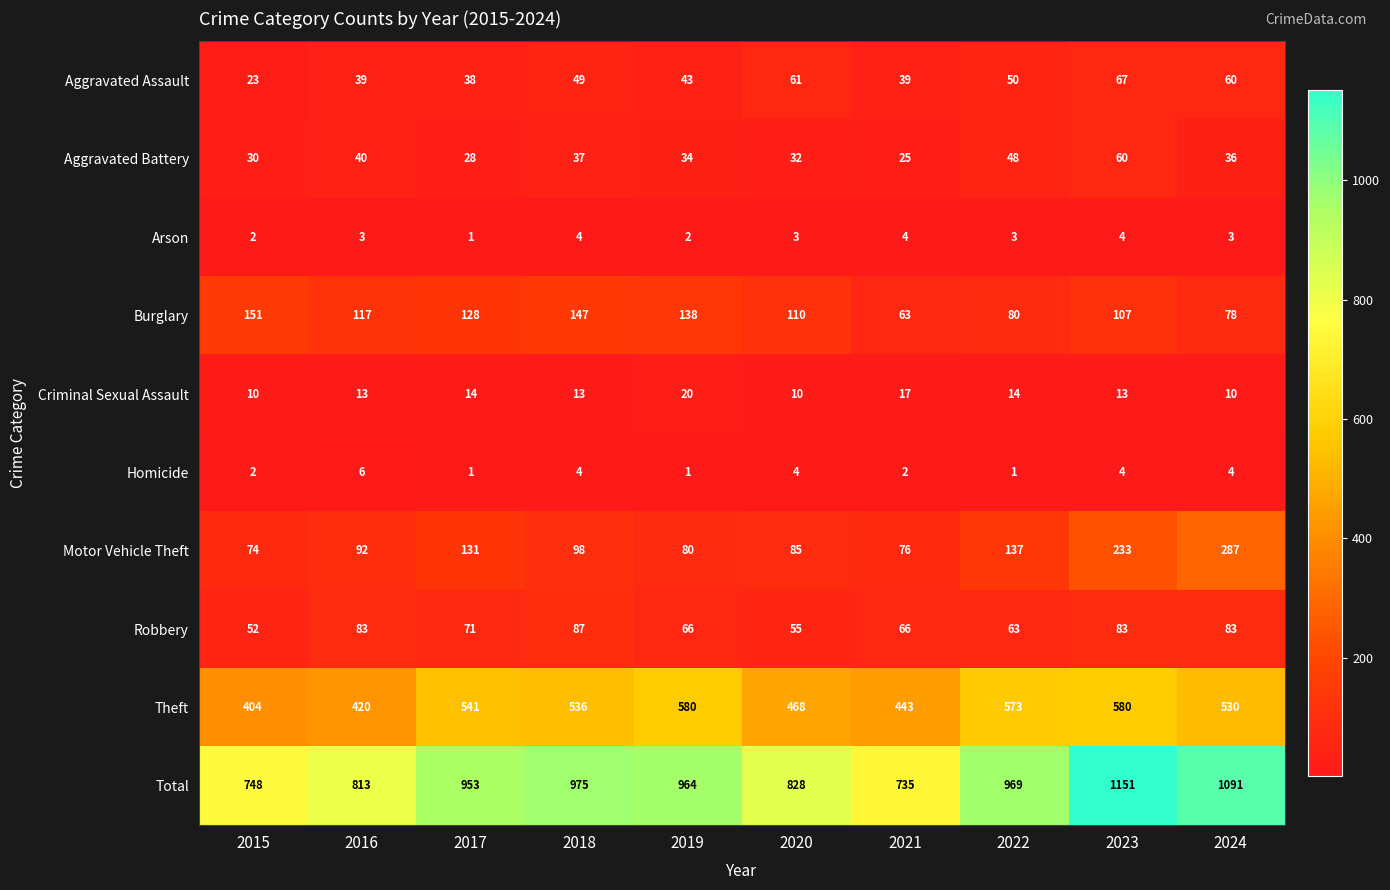

Count the number of categories in the chart.

10